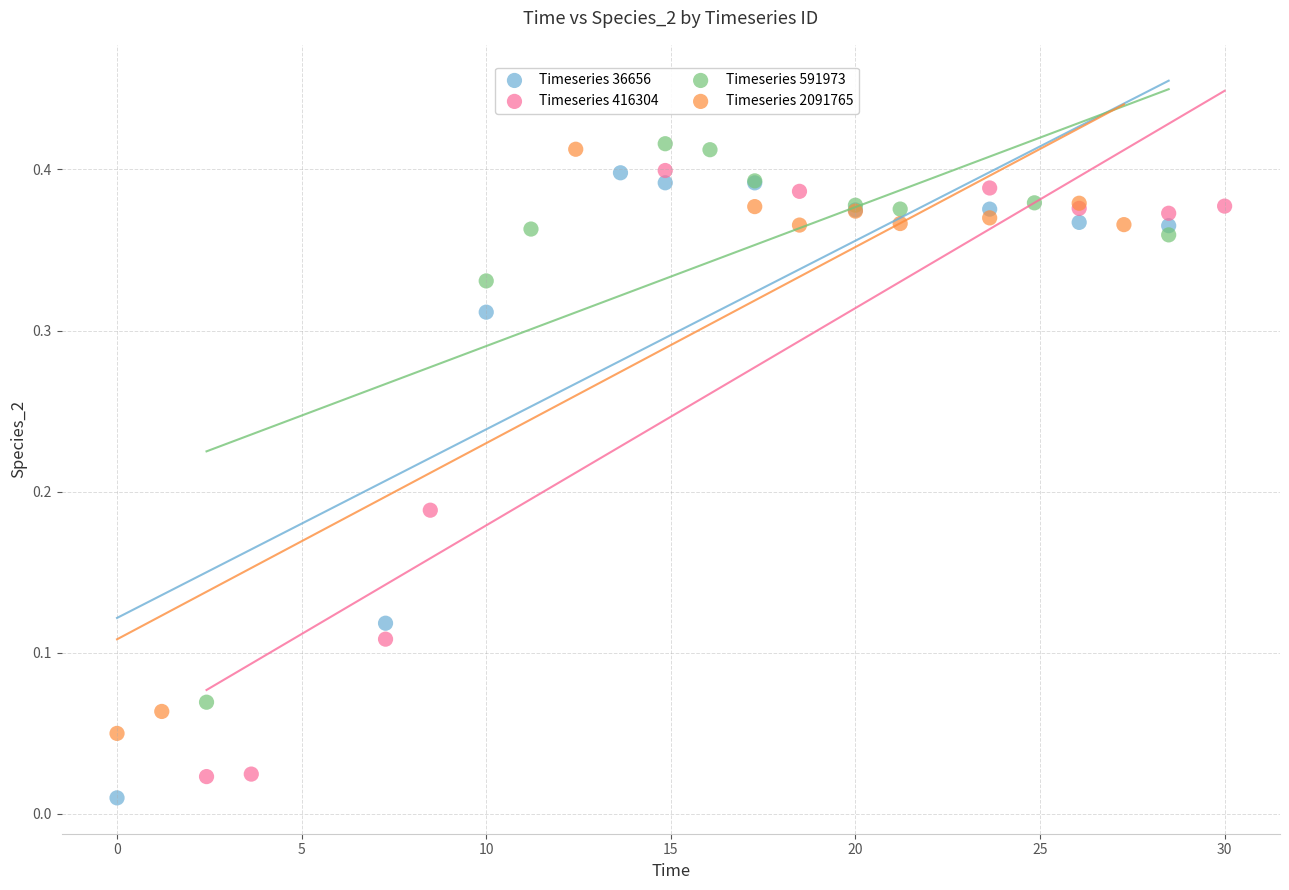

Which series reaches the minimum Y coordinate?

Timeseries 36656